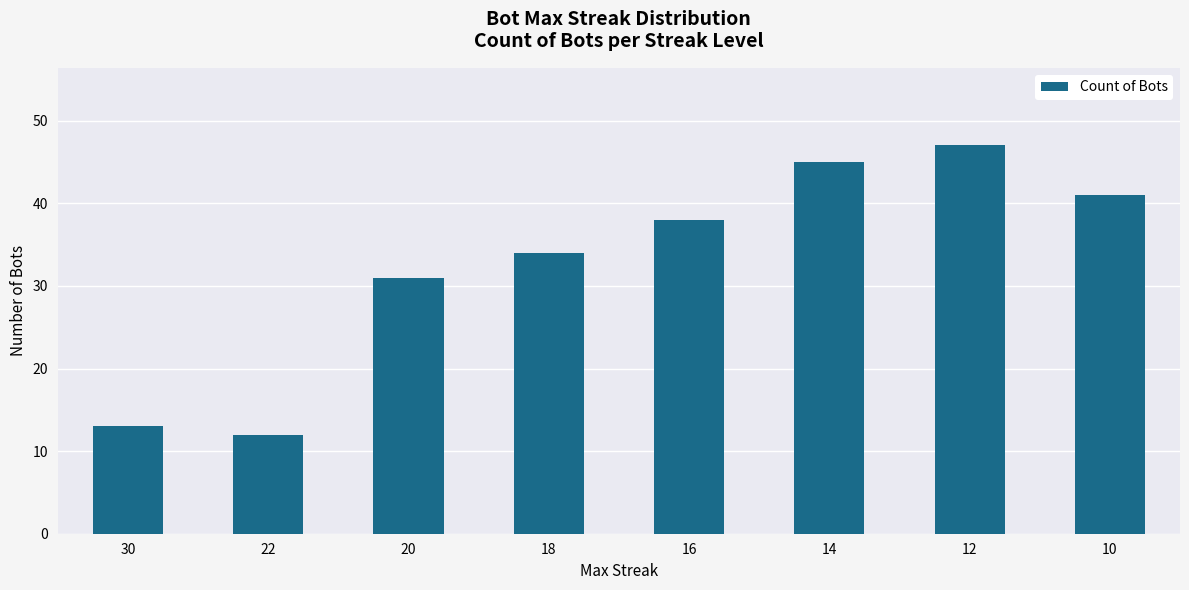

How many bars are there in total?

8